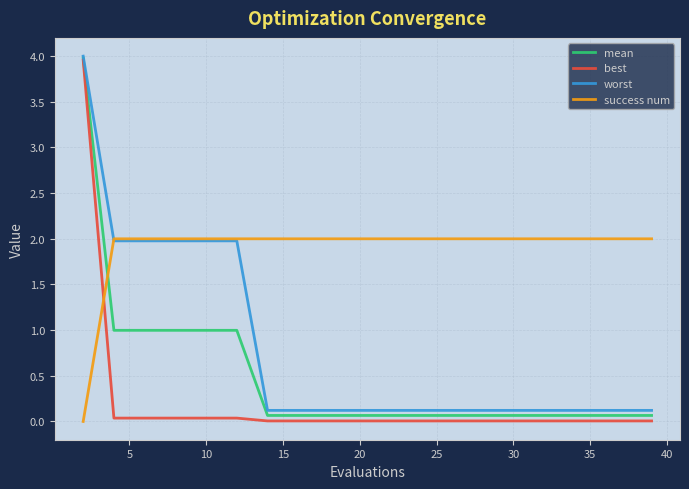

True or false: worst and best cross at least once.

False